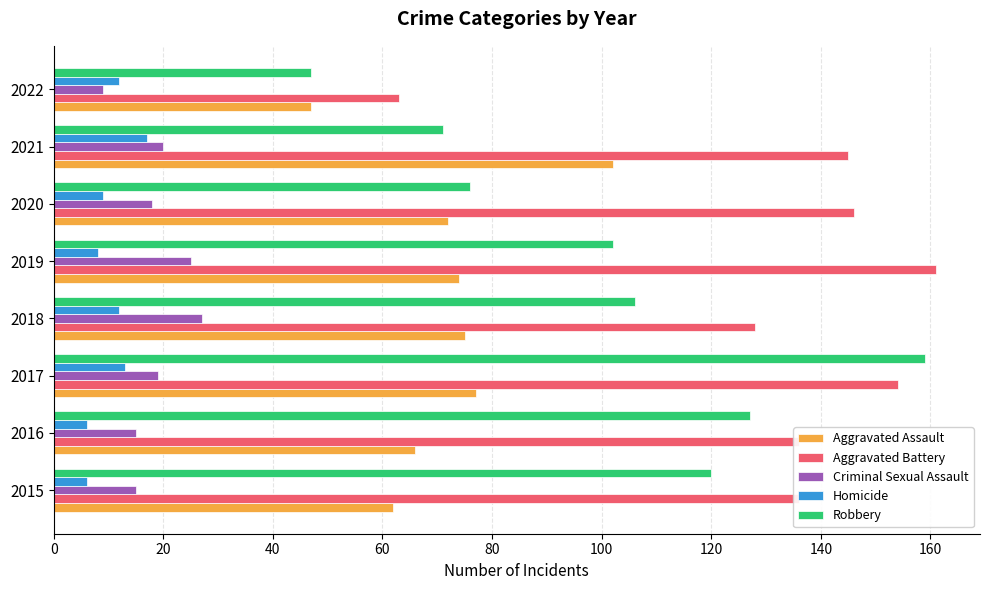

What is the difference between the second highest and second lowest values in the Aggravated Battery series?

26